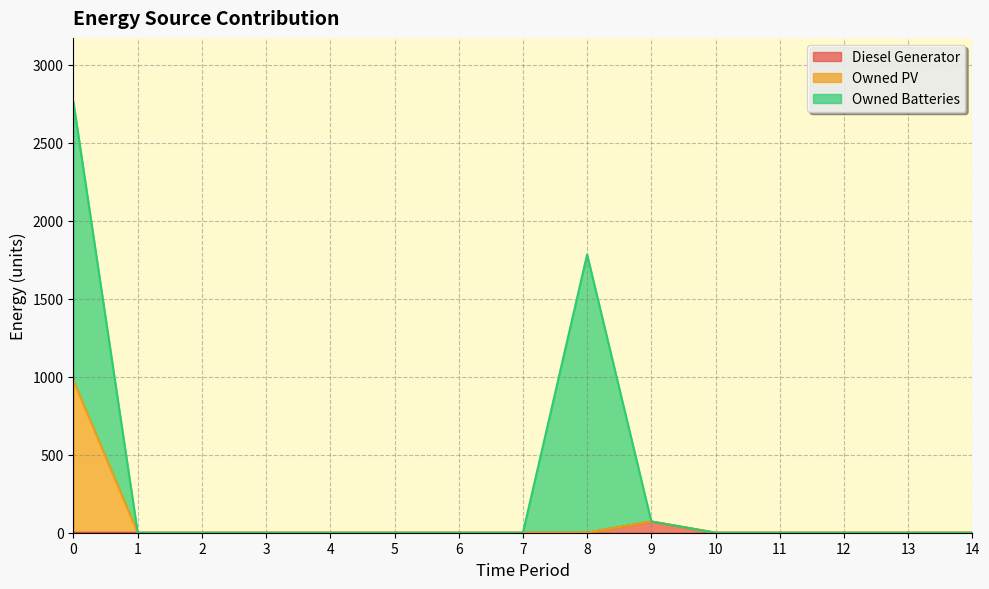

True or false: Owned PV has more than 1 points higher than both neighbors.

False